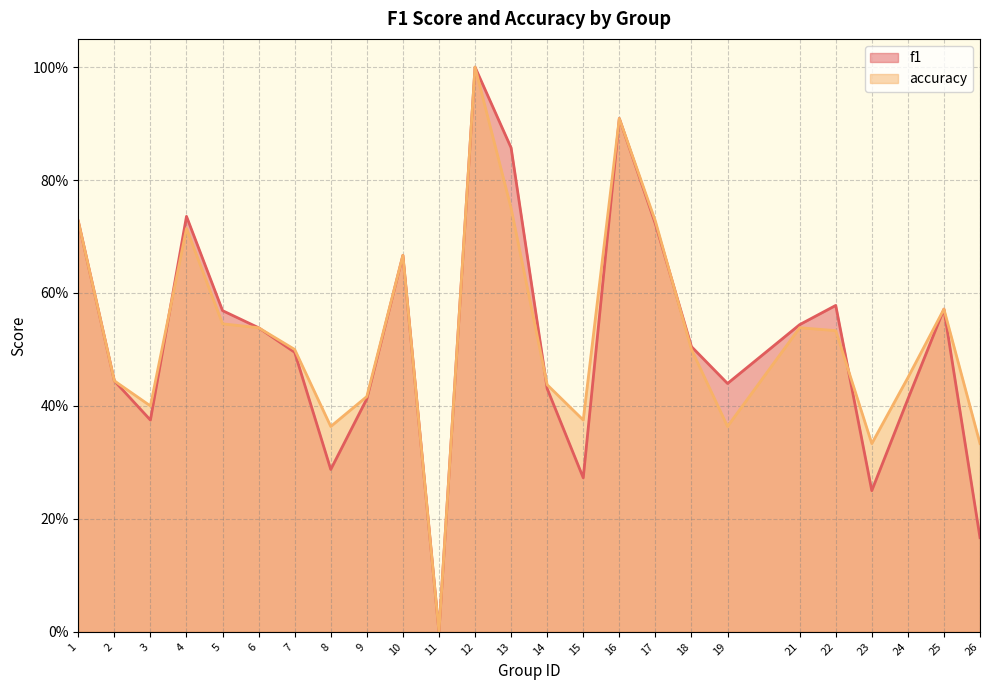

Rank the series by their average value, from highest to lowest.

accuracy, f1